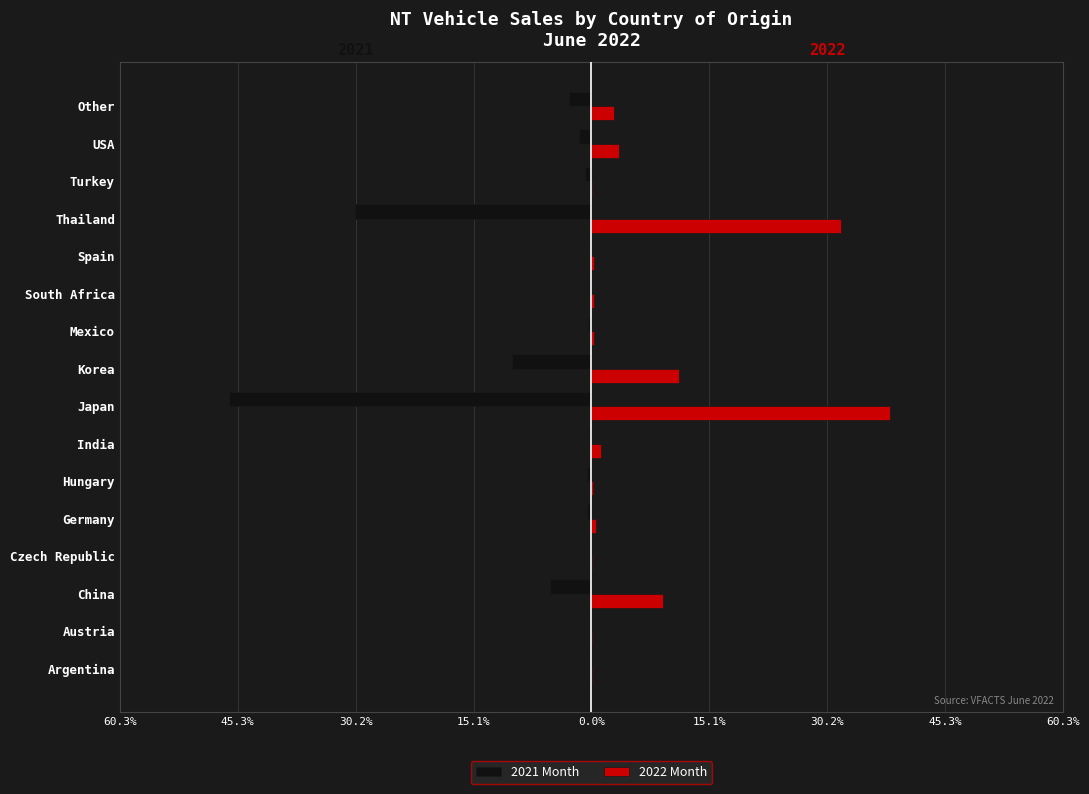

What are all the series names shown in the legend?

2021 Month, 2022 Month